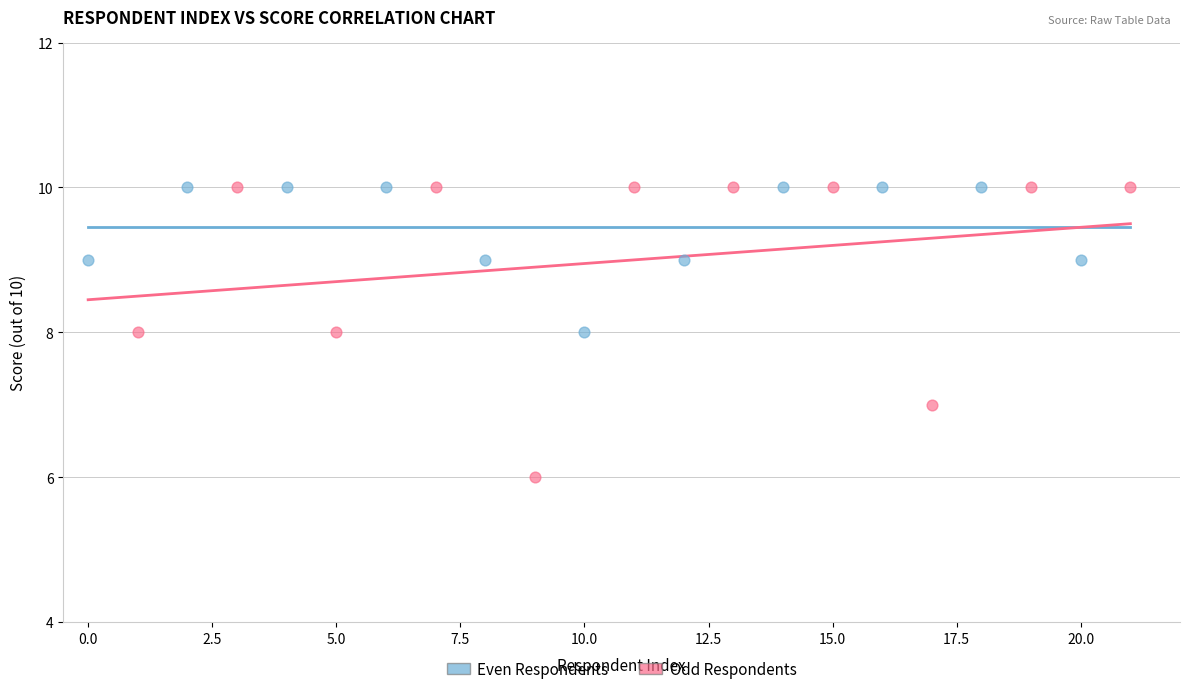

Which series contains the lowest Y value?

Odd Respondents